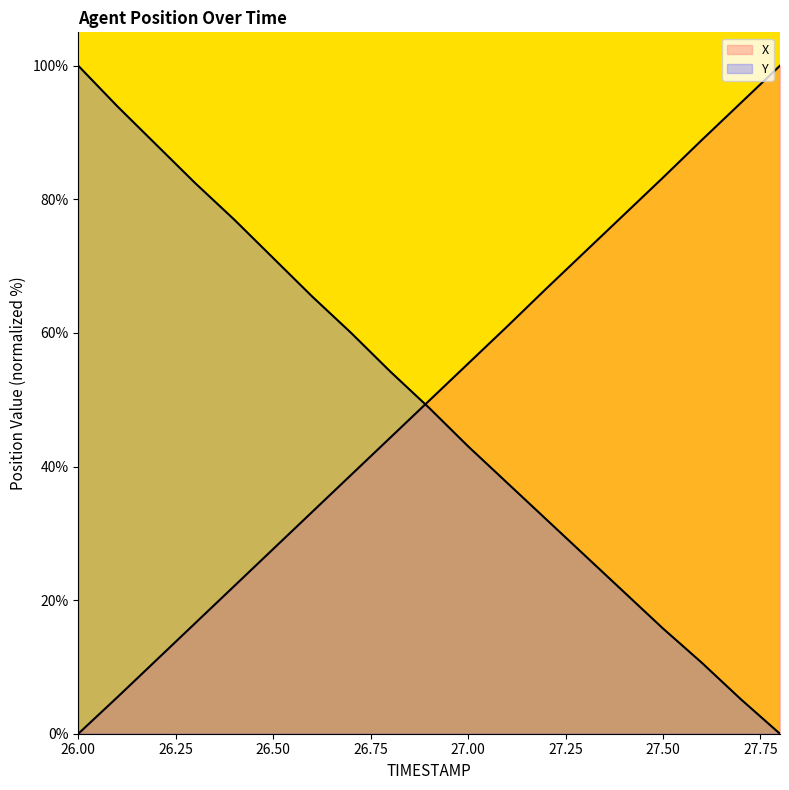

The value of X at 26.4 is 4.7. True or false?

False